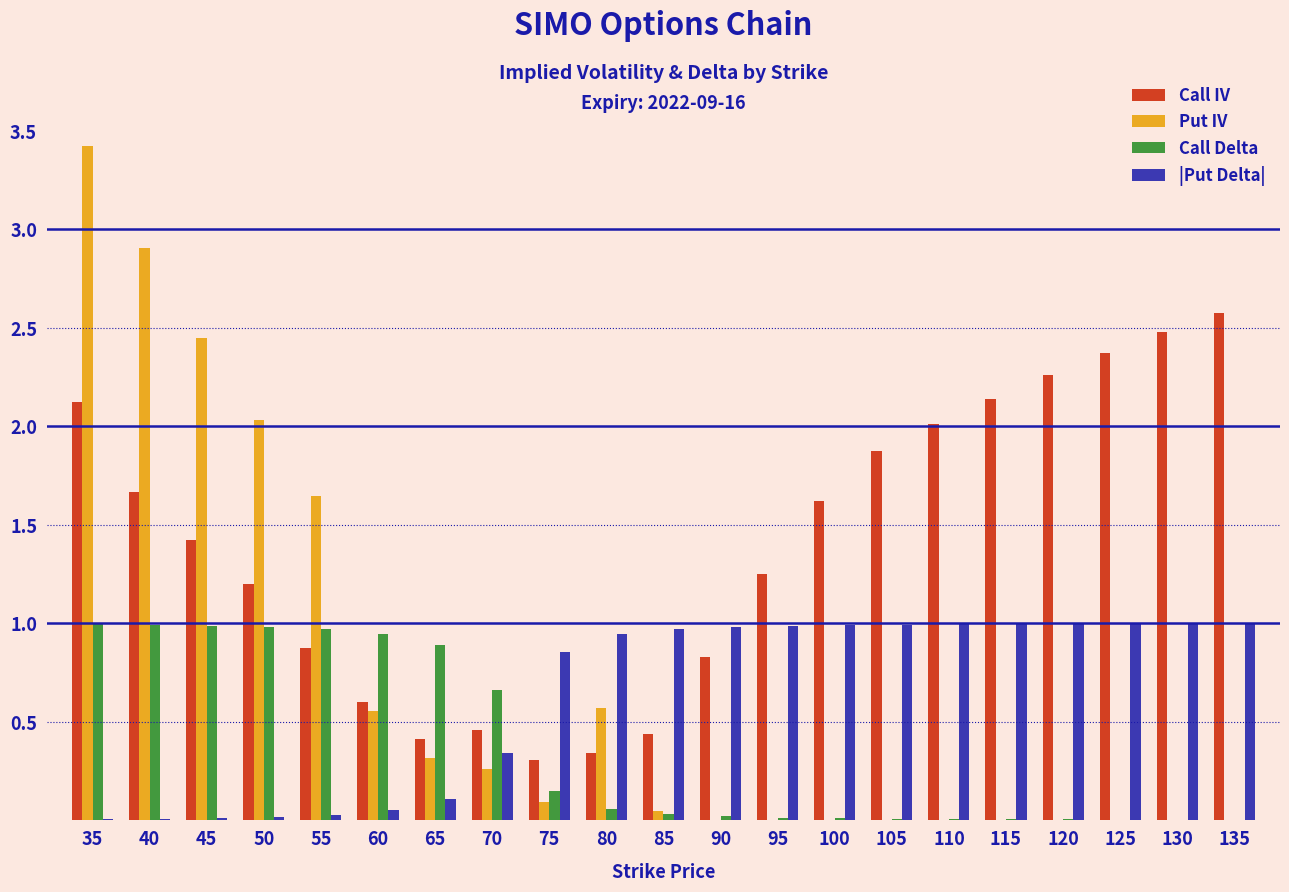

Does the chart contain stacked bars?

No